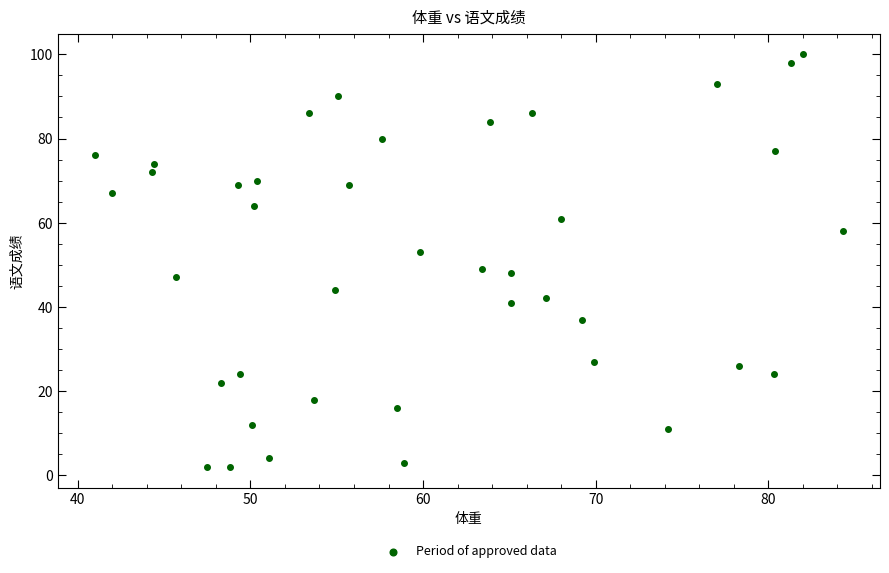

What is the range of Y values (max minus min)?

98